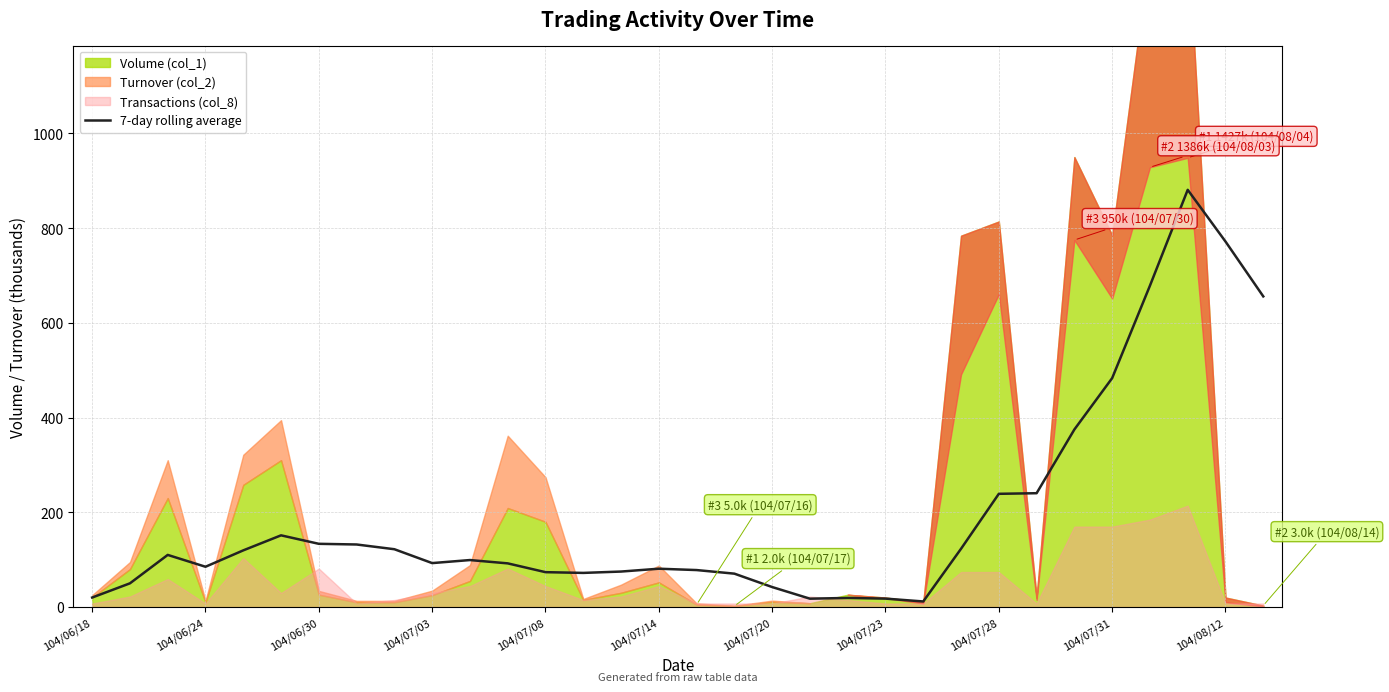

Reading left to right, extract all data points from this chart.

20.0	50.0	110.0	85.0	119.6	151.3	133.4	132.0	122.0	92.7	99.1	92.1	73.6	72.0	74.9	80.9	78.0	70.4	42.1	17.6	19.1	17.7	11.7	123.0	239.0	240.3	374.9	483.3	678.4	880.9	771.7	655.9